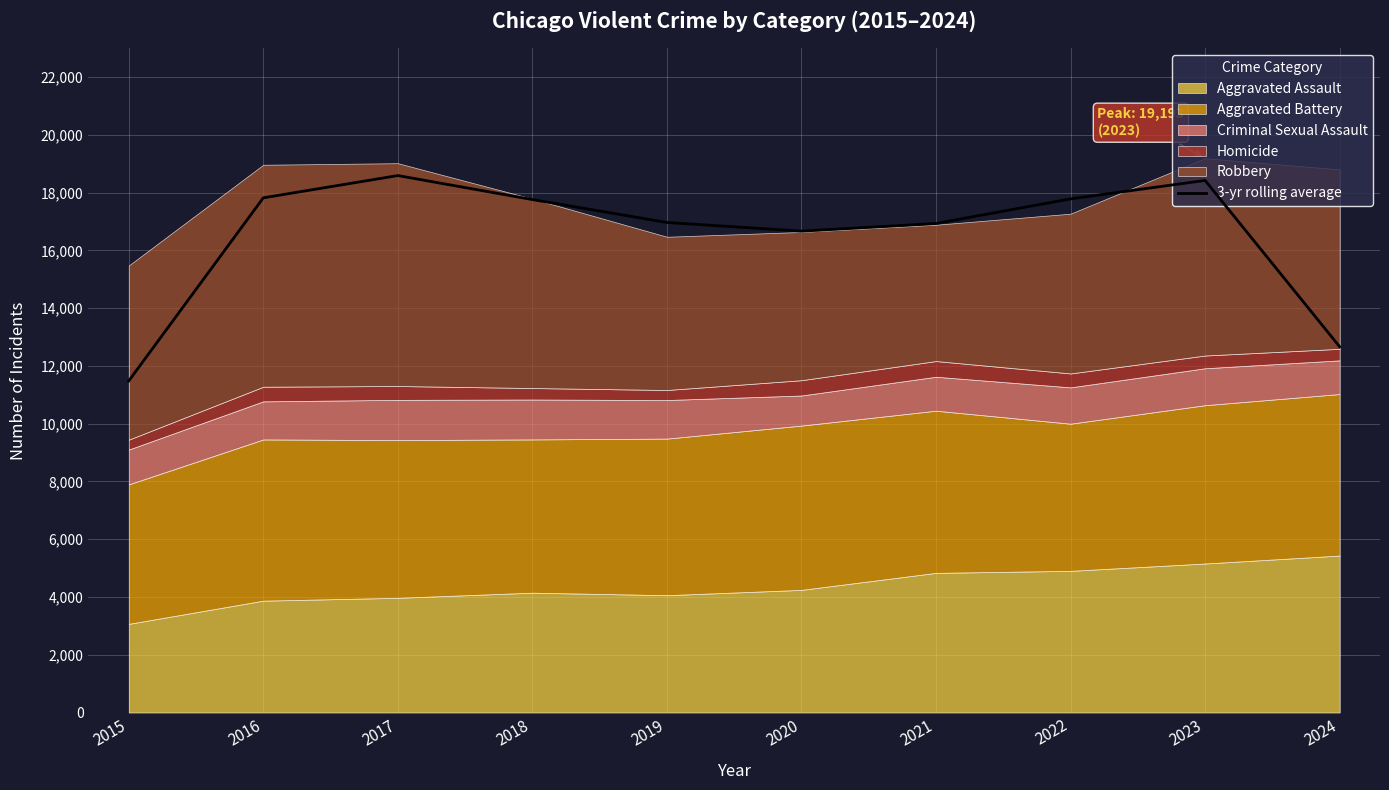

What is the change in value from 2019 to 2023?

+1456.3